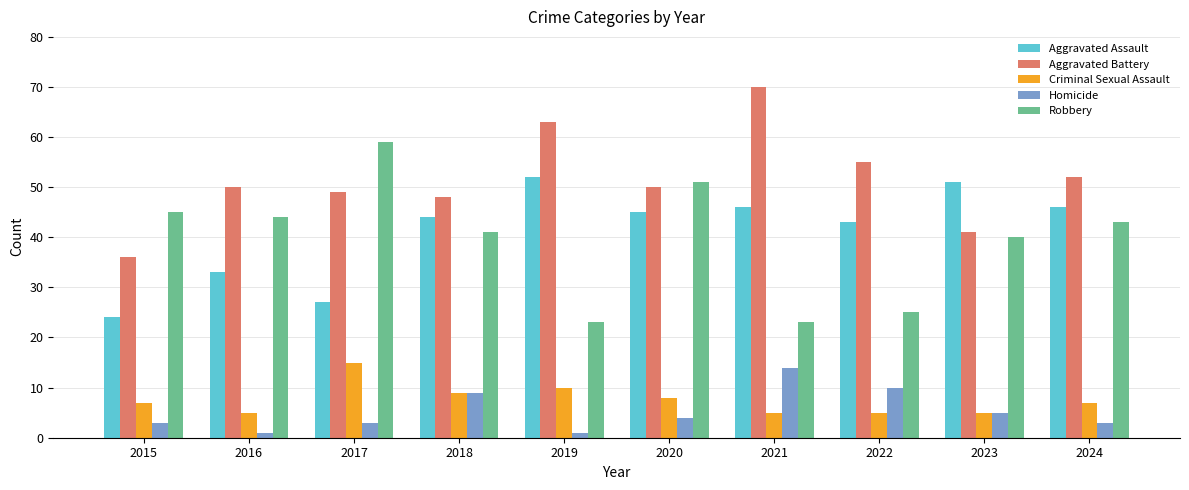

Is the value of Robbery at 2018 greater than the value of Criminal Sexual Assault at 2023?

Yes